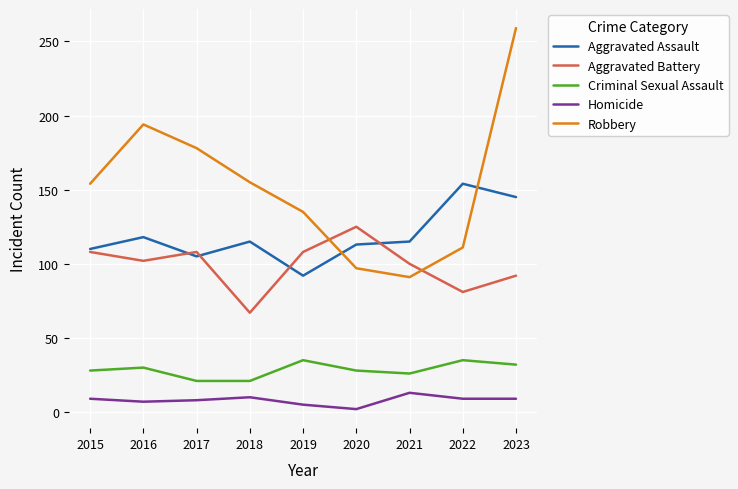

The Robbery series shows 48 at 2022. True or false?

False